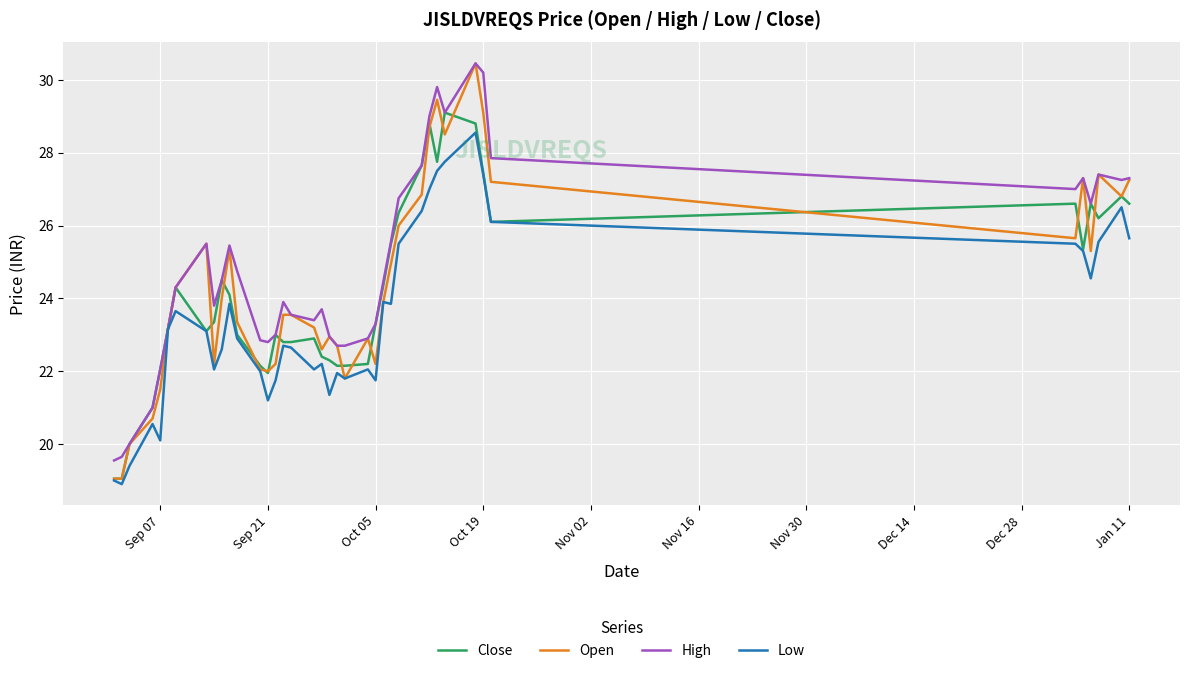

What is the lowest value of the High series?

19.6